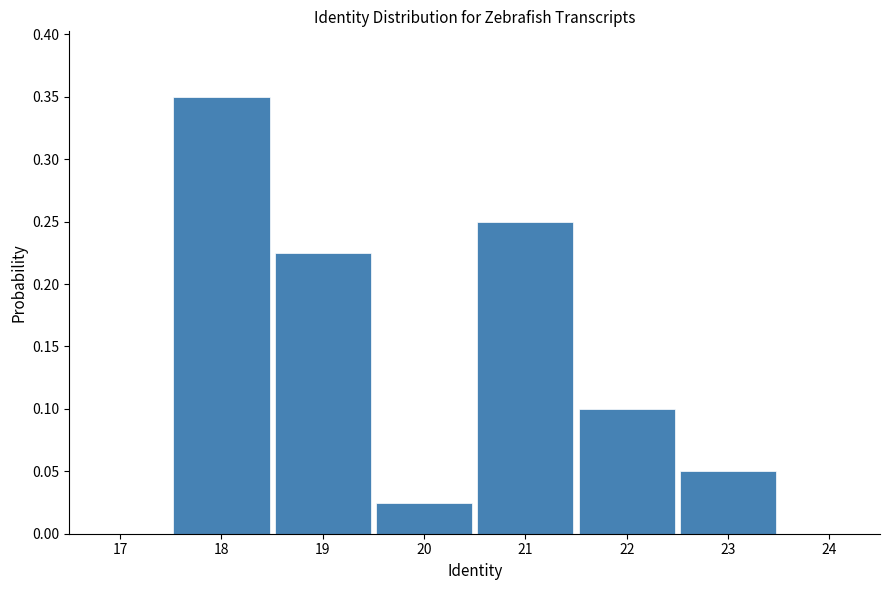

Which range on the x-axis has the tallest bar?

17.5 to 18.5